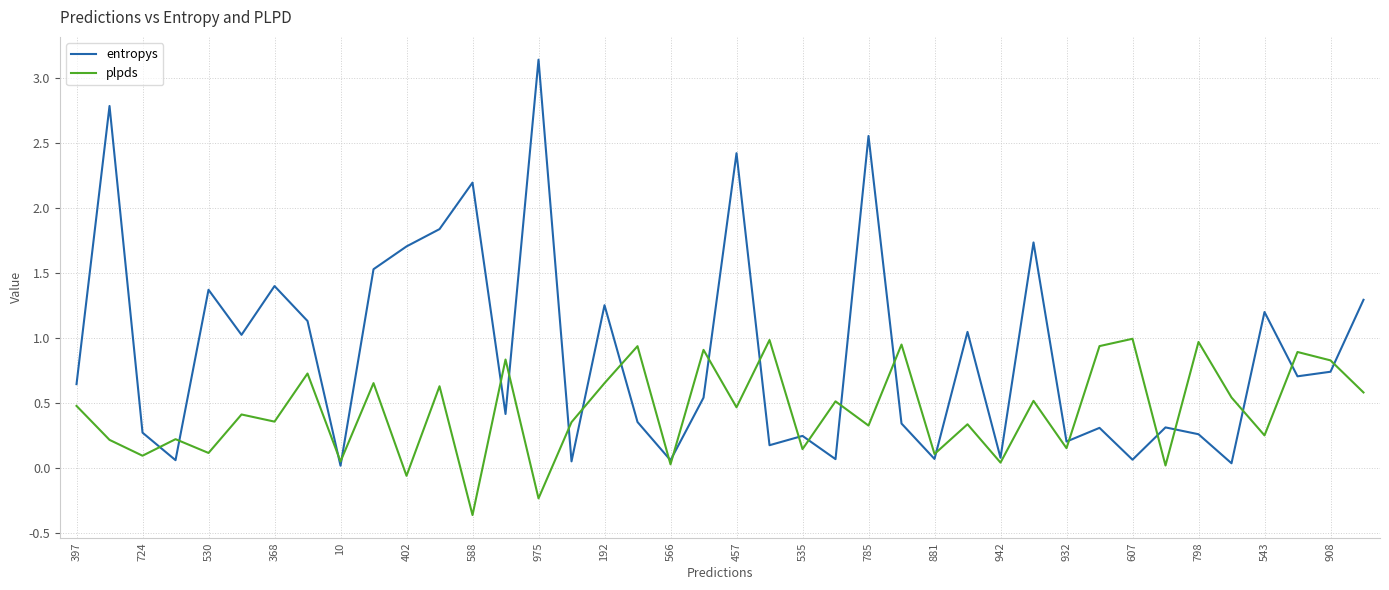

Rank the series by their average value, from highest to lowest.

entropys, plpds